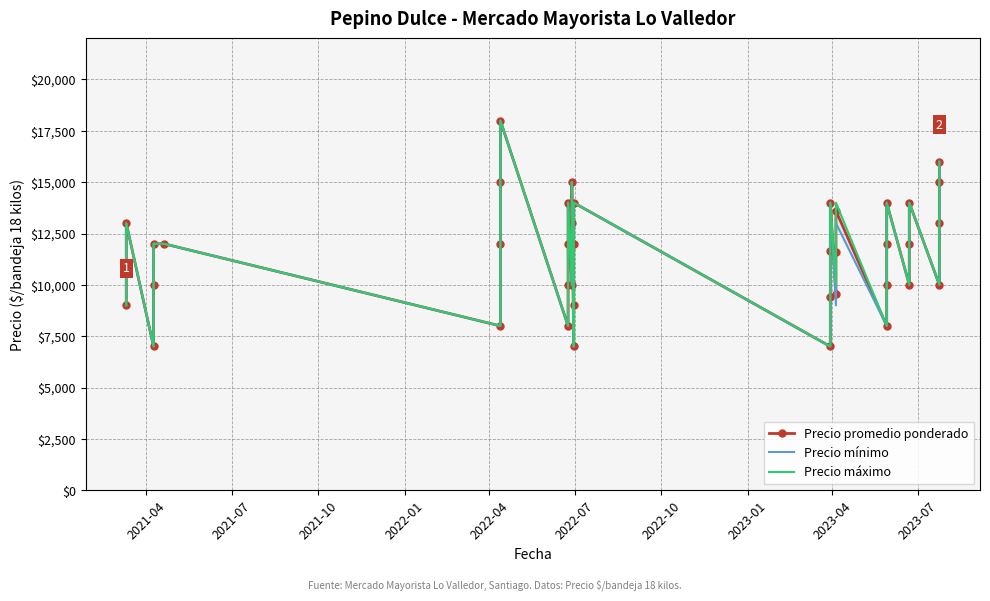

At how many categories does at least one series exceed 7080?

37